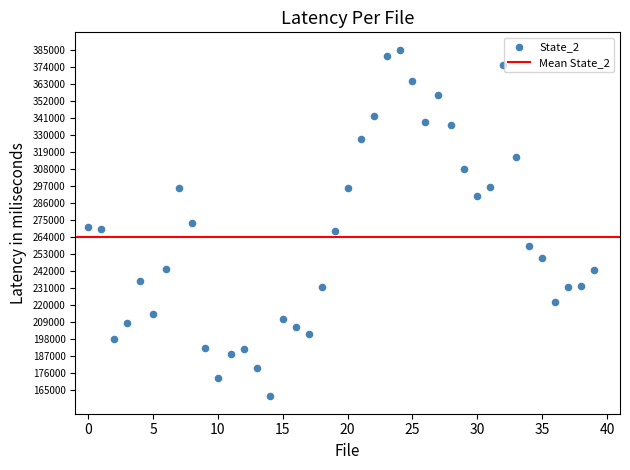

What is the range of Y values (max minus min)?

223971.4